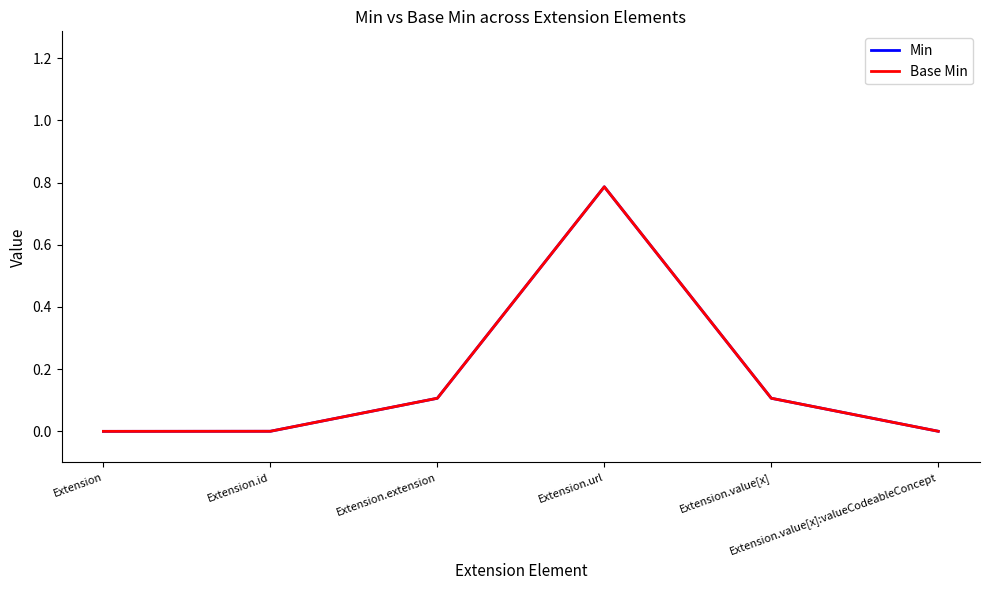

Reading left to right, list all the values displayed in this chart.

Min: 0.0	0.0	0.1	0.8	0.1	0.0
Base Min: 0.0	0.0	0.1	0.8	0.1	0.0